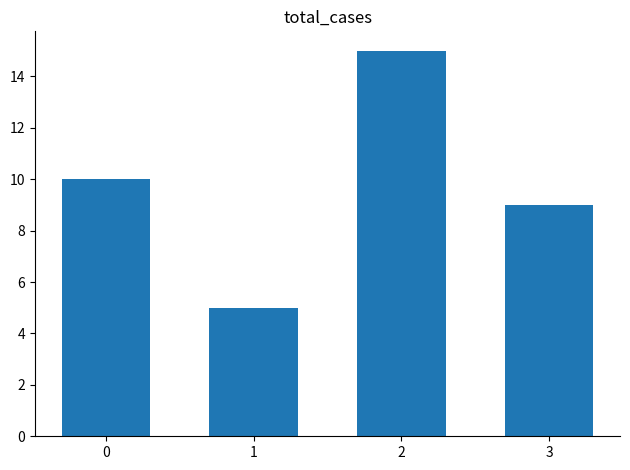

Are the bars horizontal?

No